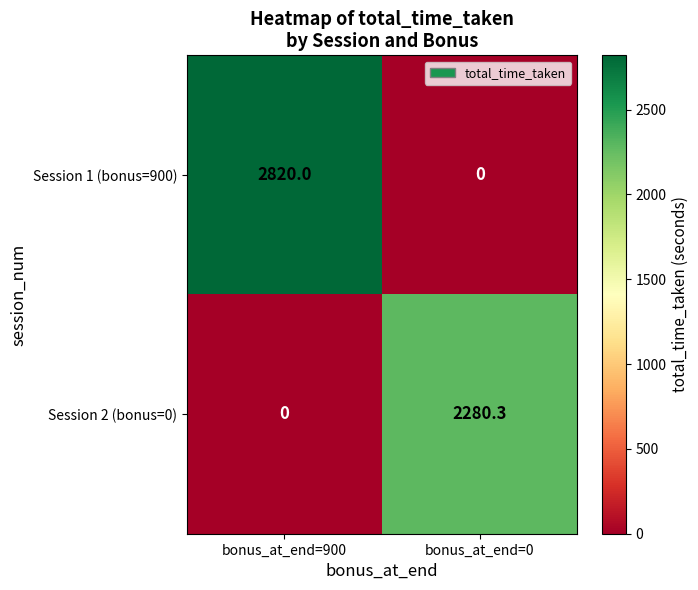

The Session 2 (bonus=0) series shows 2280.3 at bonus_at_end=0. True or false?

True